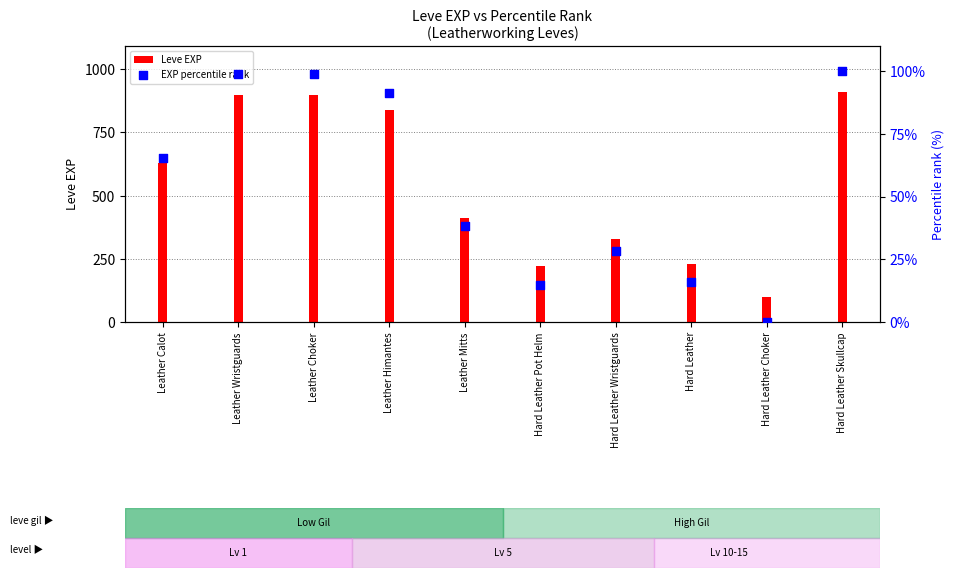

Which series contains the highest Y value?

Leve EXP